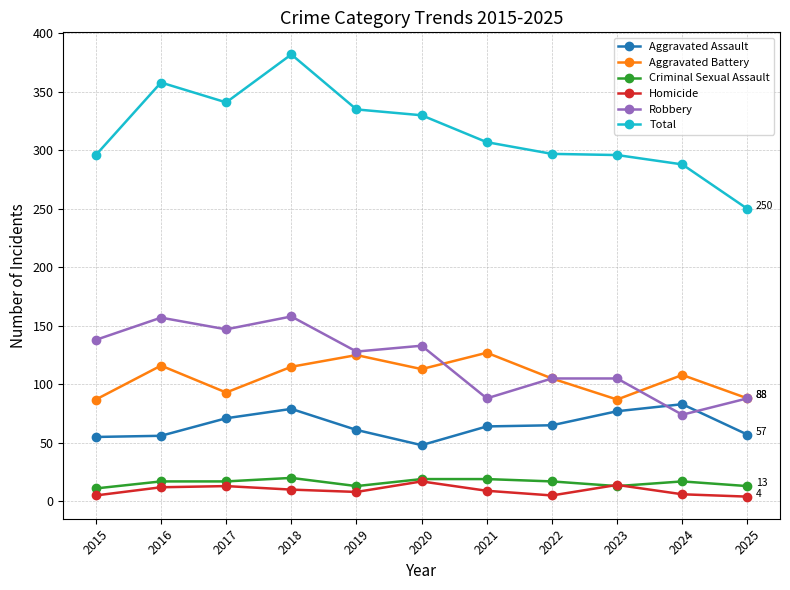

True or false: Robbery and Criminal Sexual Assault intersect in this chart.

False